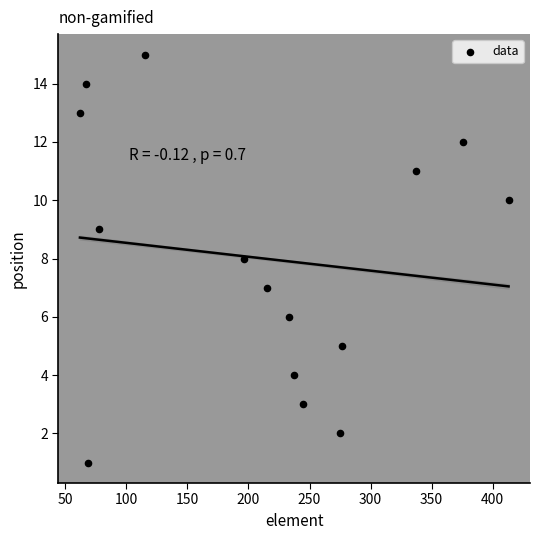

What is the range of Y values (max minus min)?

14